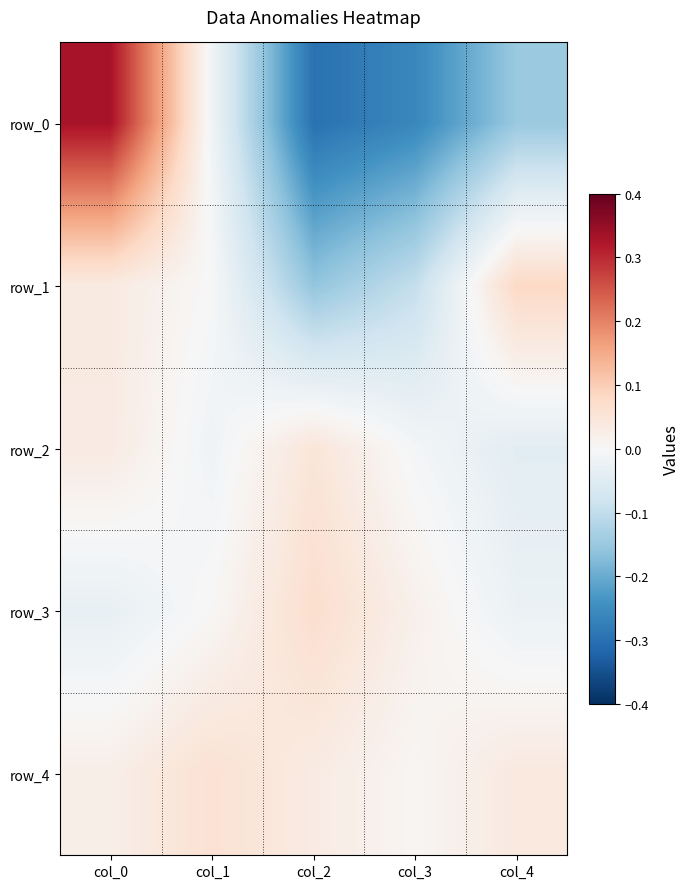

At which category is the sum across all series the highest?

col_0